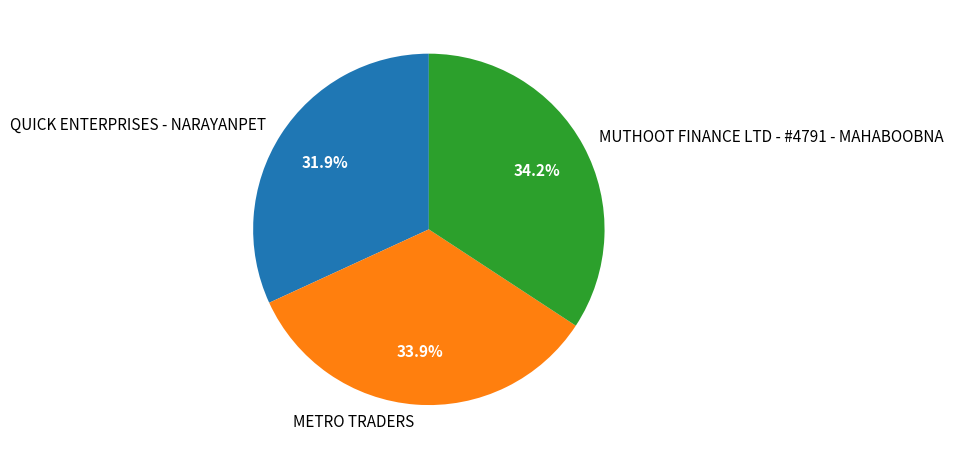

How many slices are in this pie chart?

3